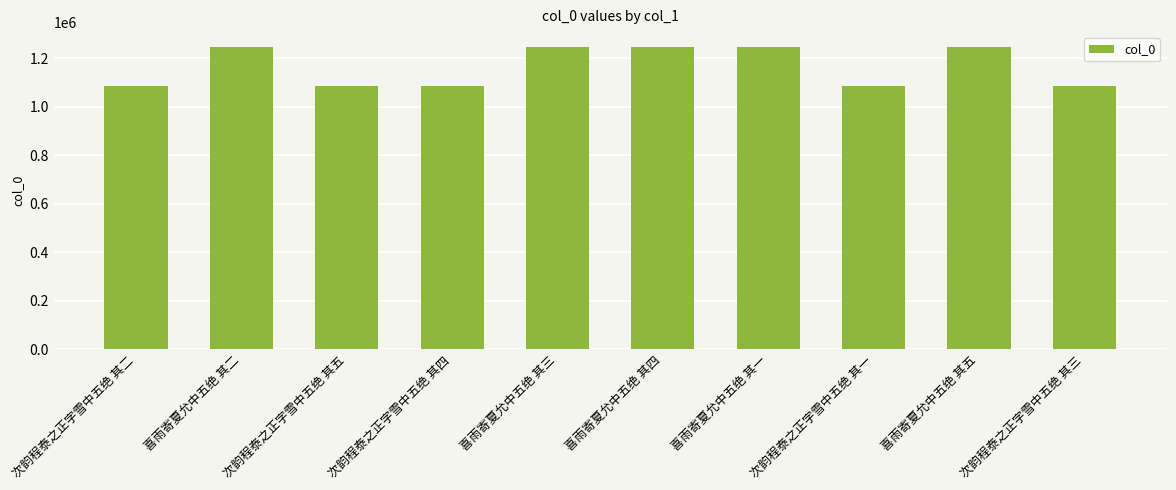

What is the difference between the maximum and minimum values?

161419